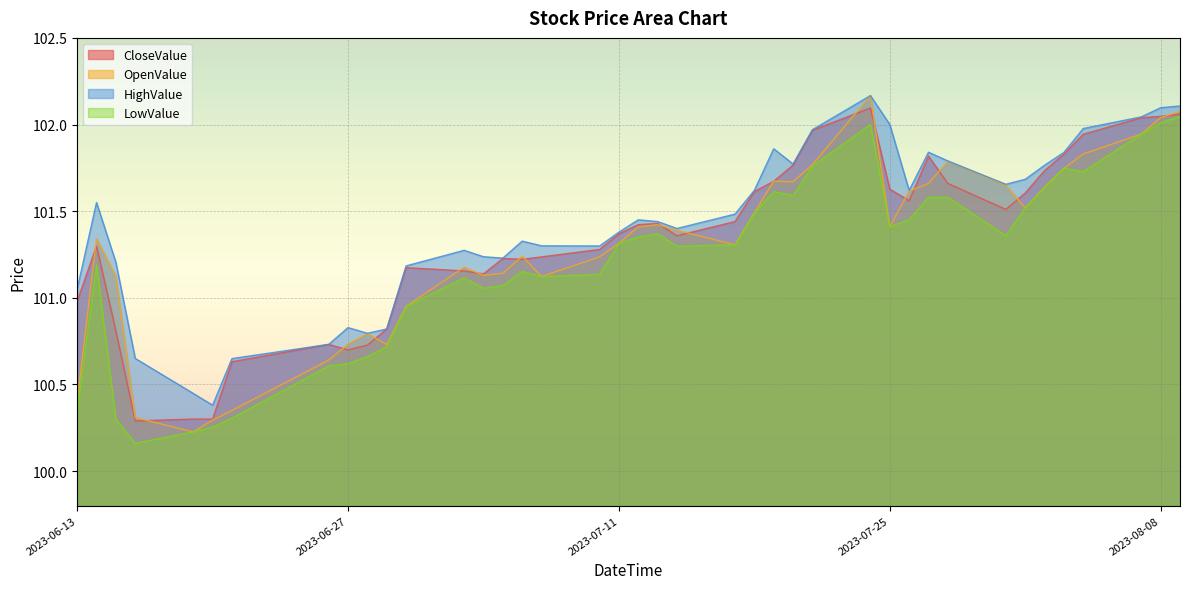

Which category has the lowest value across all series?

2023-06-16